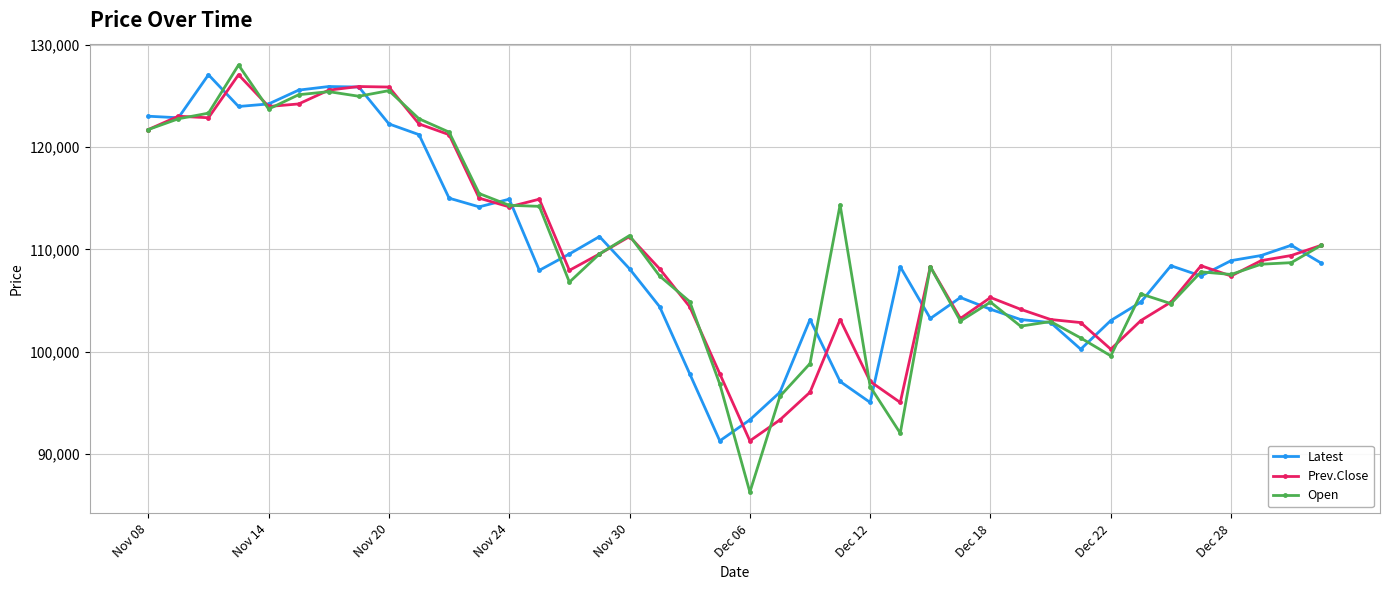

True or false: Open and Latest intersect in this chart.

True